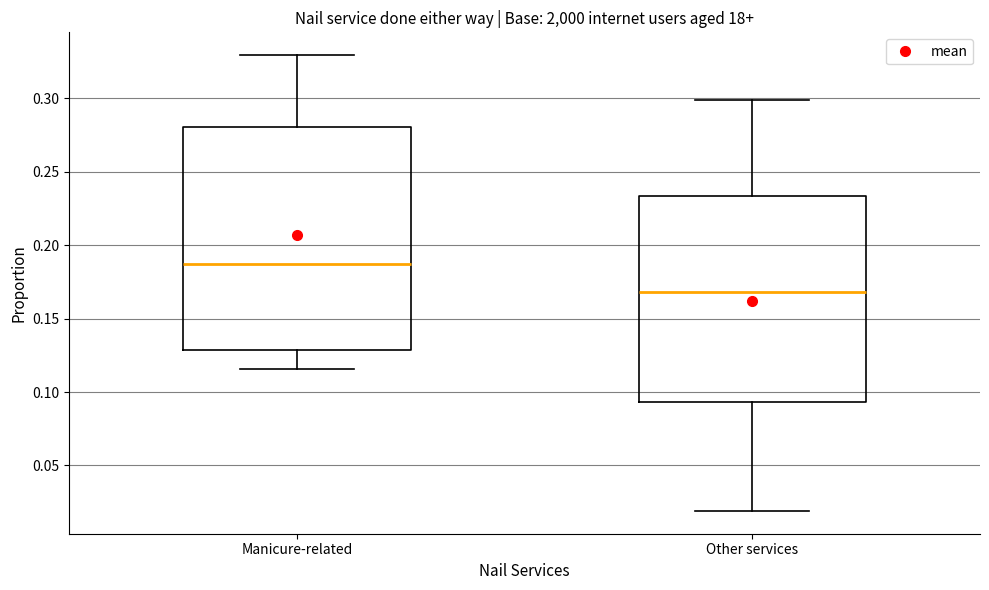

Reading left to right, transcribe this box plot: for each box, give where its median line is, the range the box spans, and where its two whiskers end, as read against the y-axis. The values are not printed on the chart, so give them approximately, as read against the axis.

Manicure-related: median 0.185, box 0.130 to 0.280, whiskers 0.115 to 0.330
Other services: median 0.170, box 0.095 to 0.235, whiskers 0.020 to 0.300